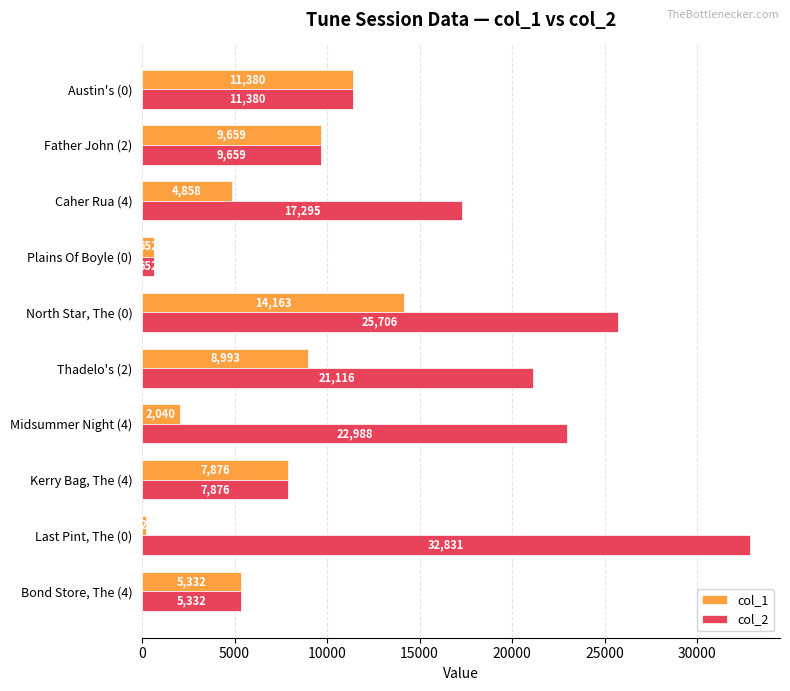

What is the difference between the second highest and minimum values in the col_1 series?

11157